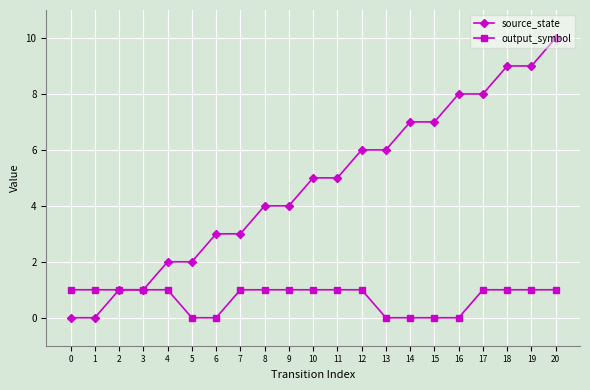

What is the difference between the maximum and minimum values in the source_state series?

10